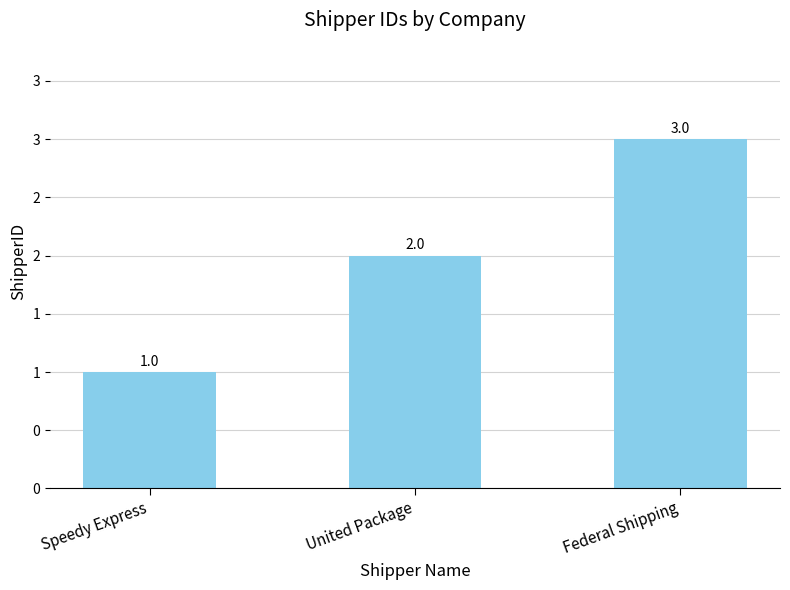

At which label is the value closest to 2?

United Package